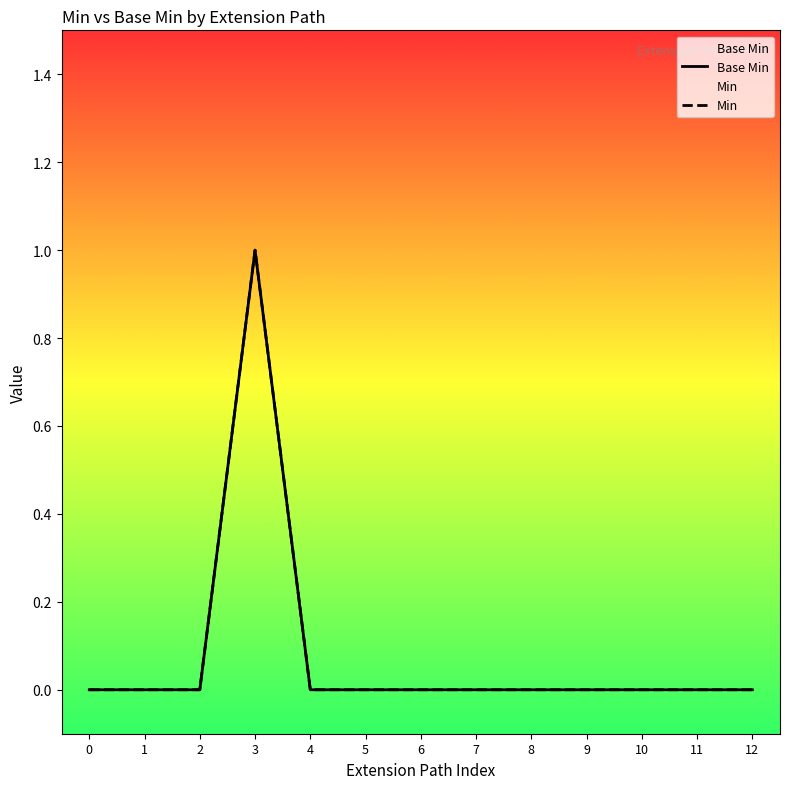

At how many categories does at least one series exceed 0?

1